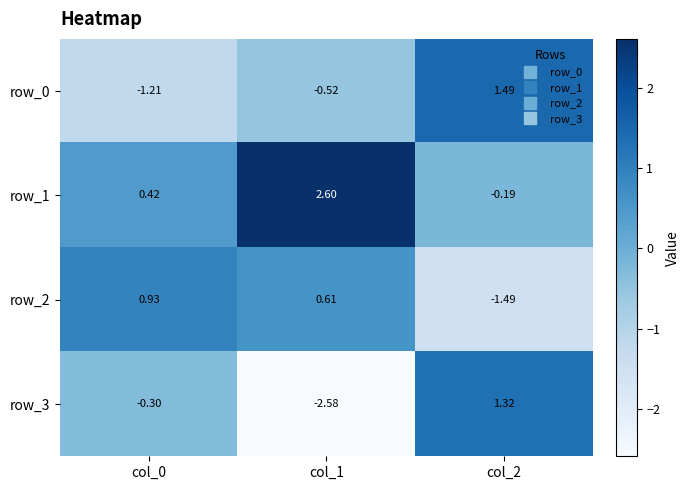

What is the sum of the row_0 values at col_2 and col_1?

1.0